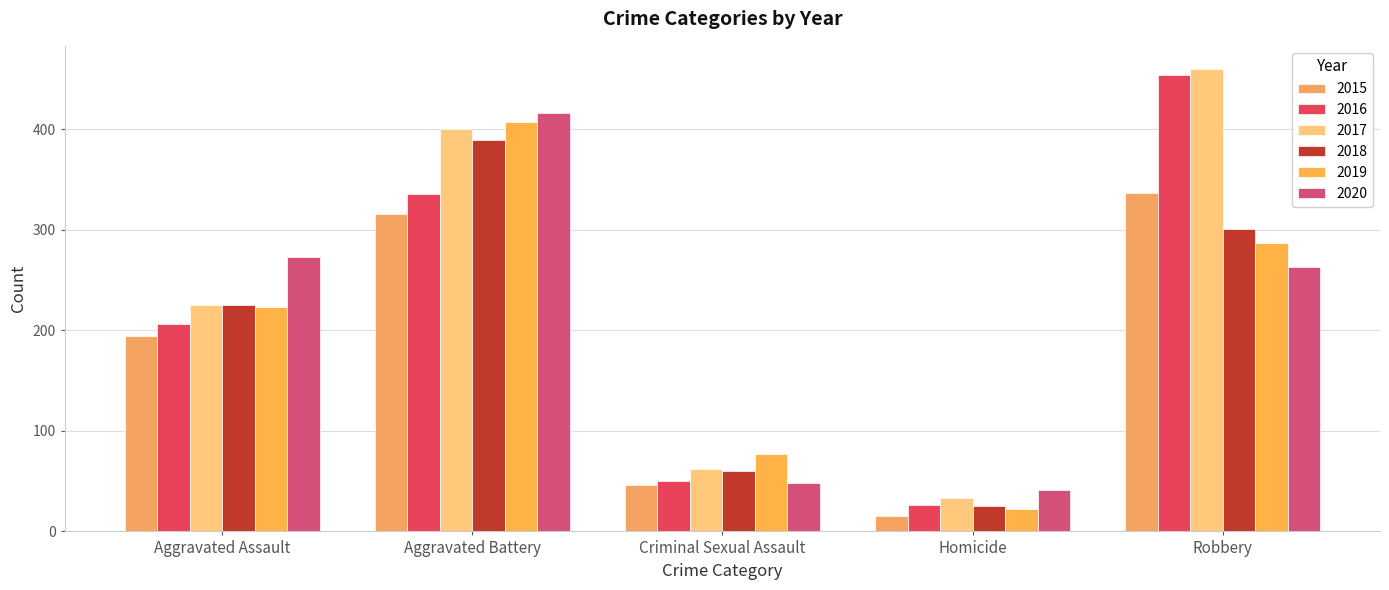

List the series in order of their peak value, highest first.

2017, 2016, 2020, 2019, 2018, 2015